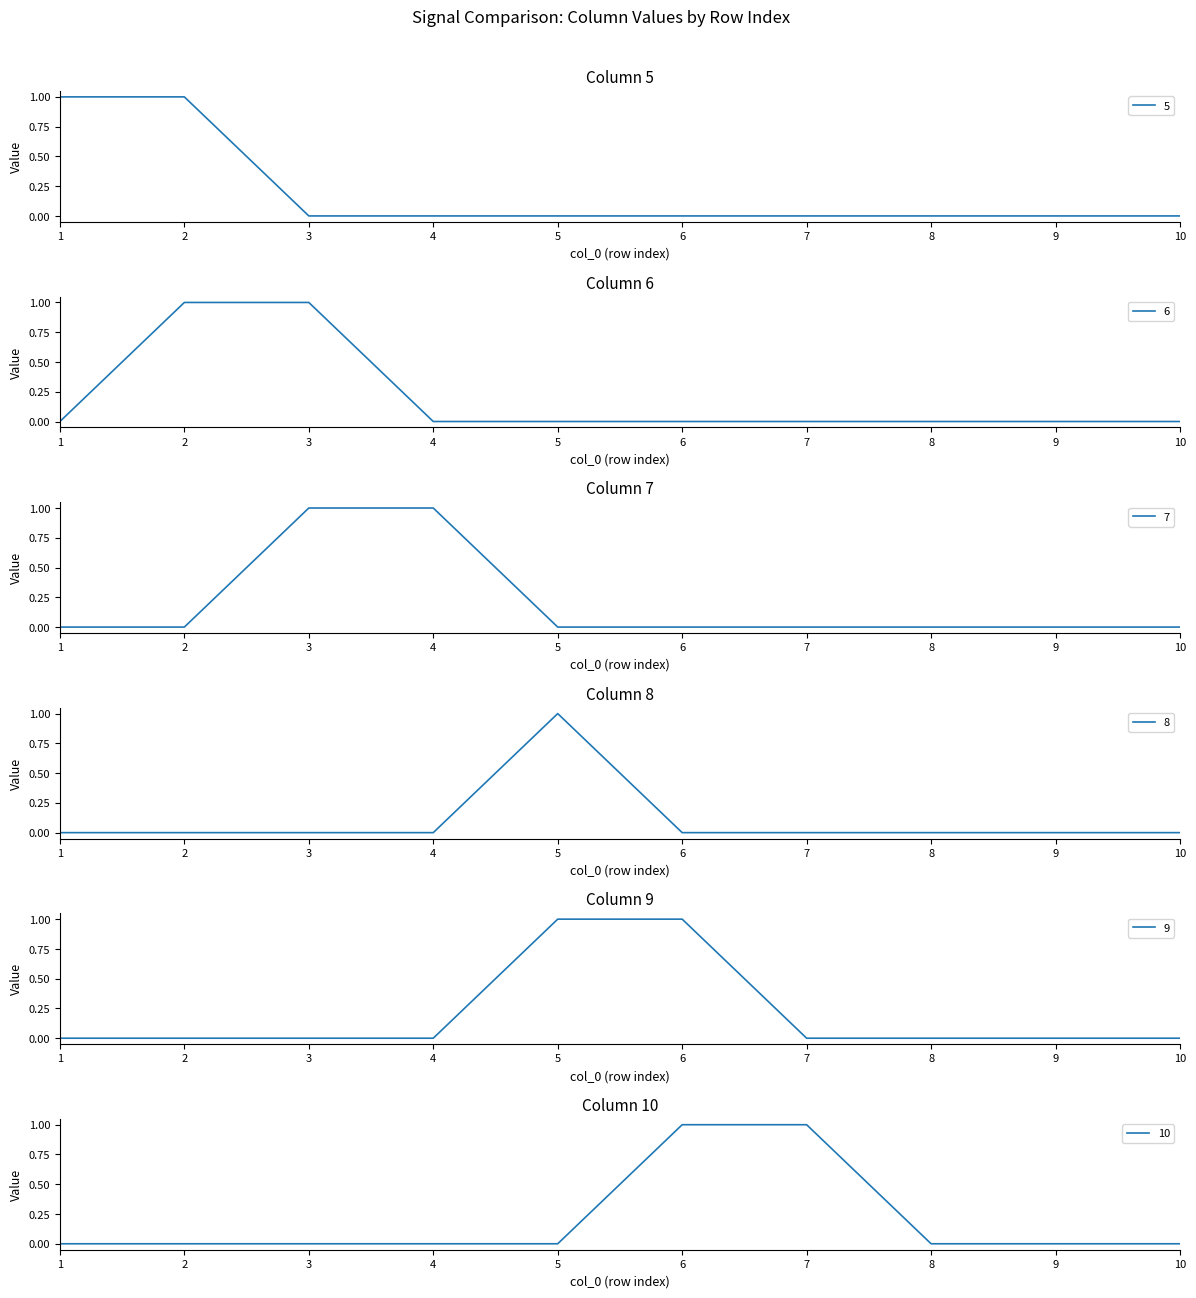

Reading right to left, transcribe all the data shown in this chart.

5: 10=0	9=0	8=0	7=0	6=0	5=0	4=0	3=0	2=1	1=1
6: 10=0	9=0	8=0	7=0	6=0	5=0	4=0	3=1	2=1	1=0
7: 10=0	9=0	8=0	7=0	6=0	5=0	4=1	3=1	2=0	1=0
8: 10=0	9=0	8=0	7=0	6=0	5=1	4=0	3=0	2=0	1=0
9: 10=0	9=0	8=0	7=0	6=1	5=1	4=0	3=0	2=0	1=0
10: 10=0	9=0	8=0	7=1	6=1	5=0	4=0	3=0	2=0	1=0